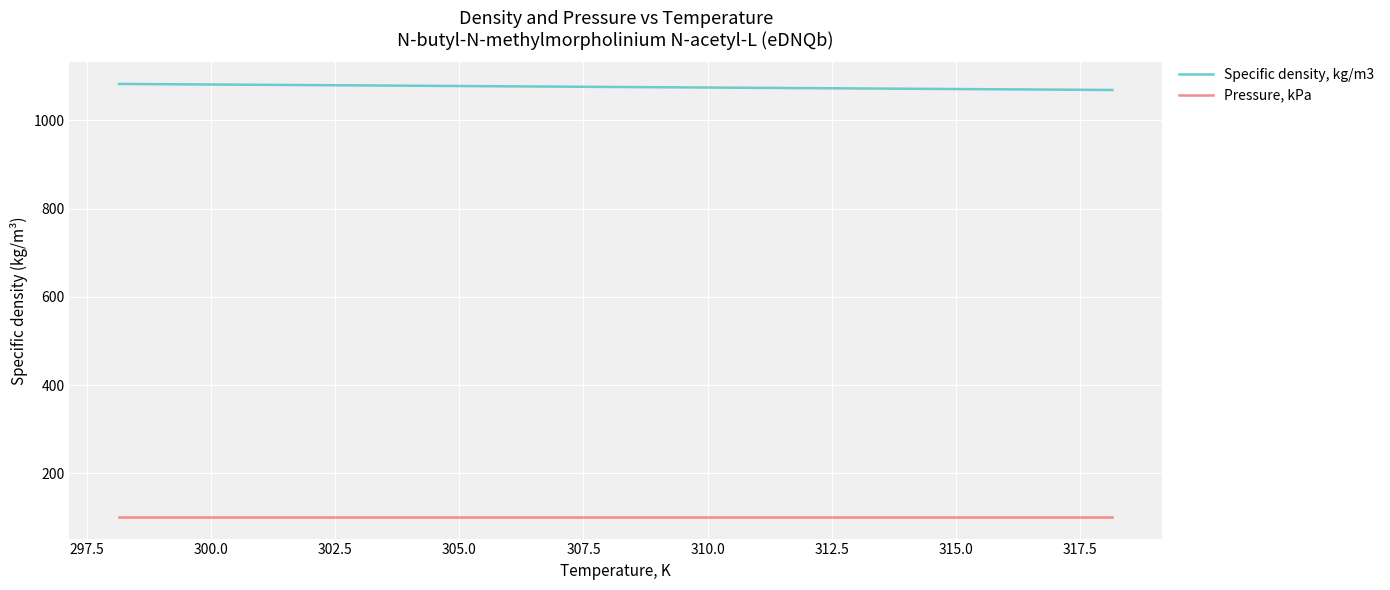

What is the lowest value of the Pressure, kPa series?

101.3